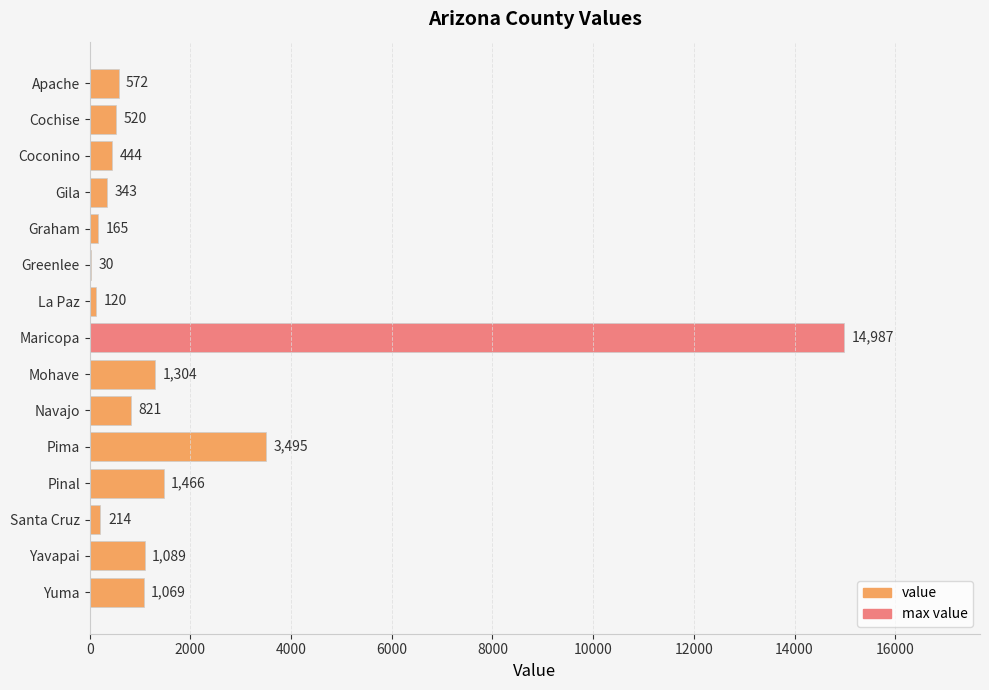

Reading top to bottom, transcribe all the data shown in this chart.

Apache=572	Cochise=520	Coconino=444	Gila=343	Graham=165	Greenlee=30	La Paz=120	Maricopa=14987	Mohave=1304	Navajo=821	Pima=3495	Pinal=1466	Santa Cruz=214	Yavapai=1089	Yuma=1069